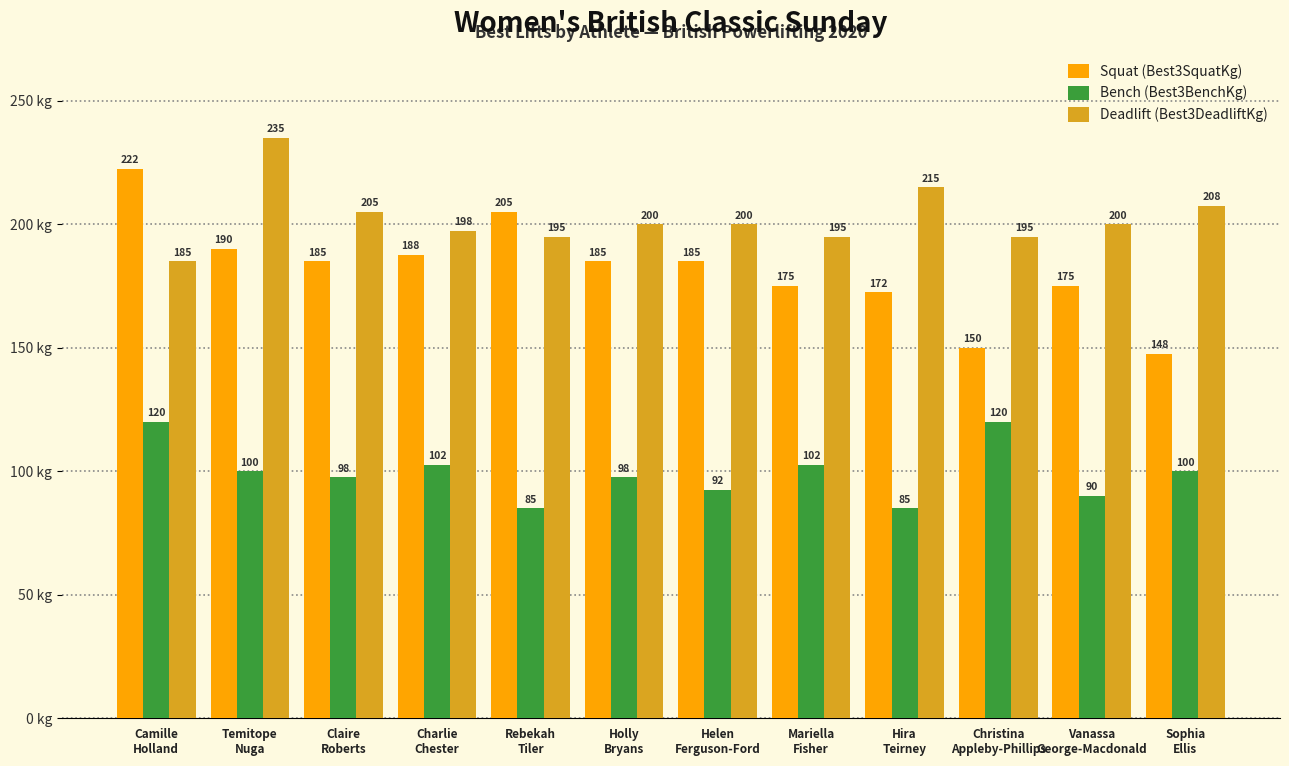

Which series has the widest spread of values?

Squat (Best3SquatKg)